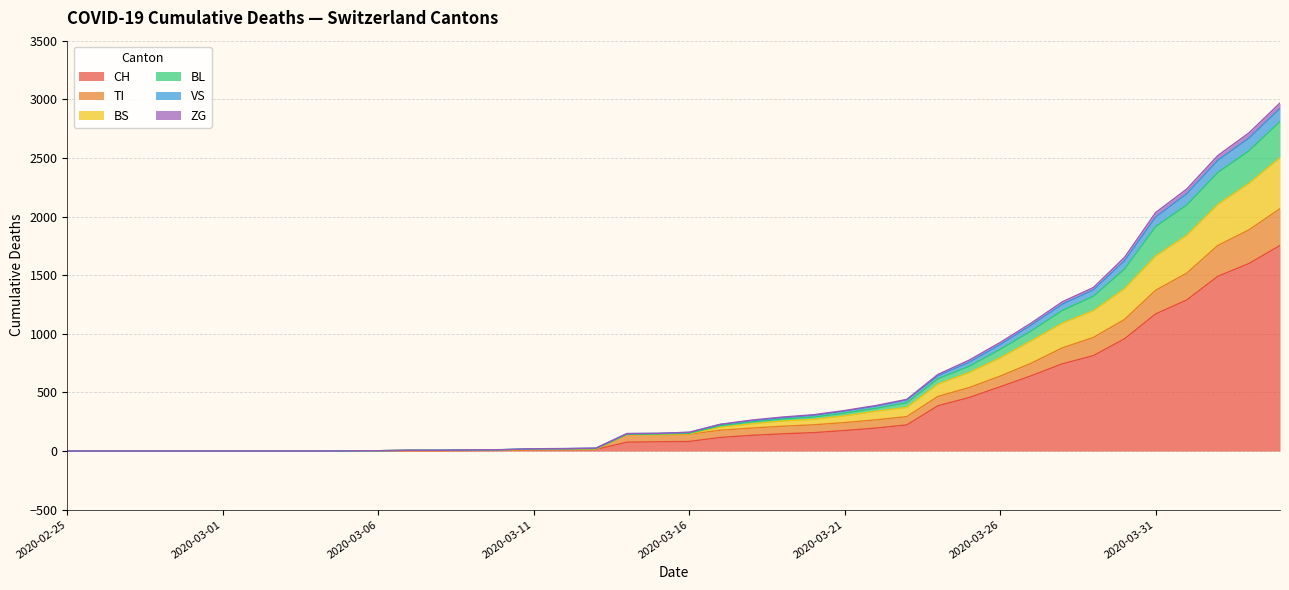

What is the difference between the highest and lowest values at 2020-03-20?

153